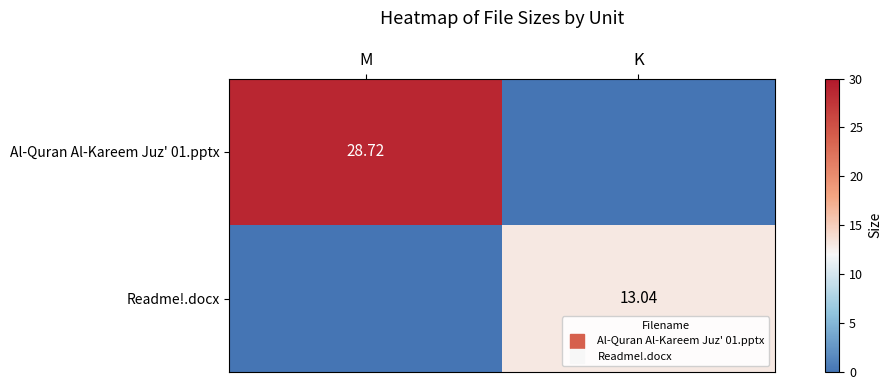

Is the value of Al-Quran Al-Kareem Juz' 01.pptx at M greater than the value of Readme!.docx at M?

Yes